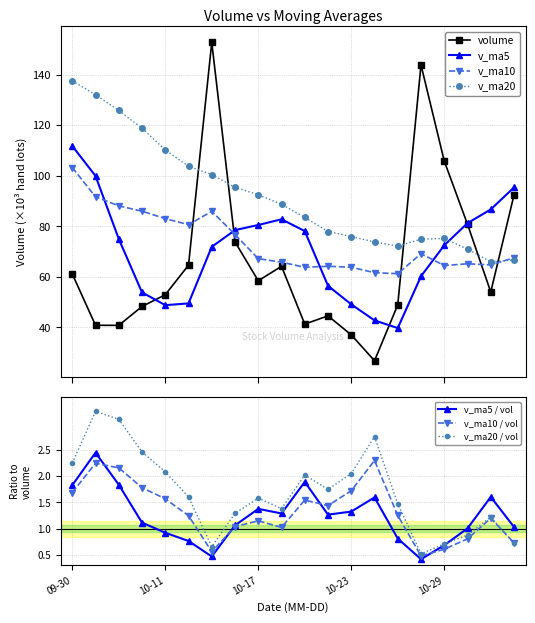

What is the highest value of the v_ma10 series?

103.3